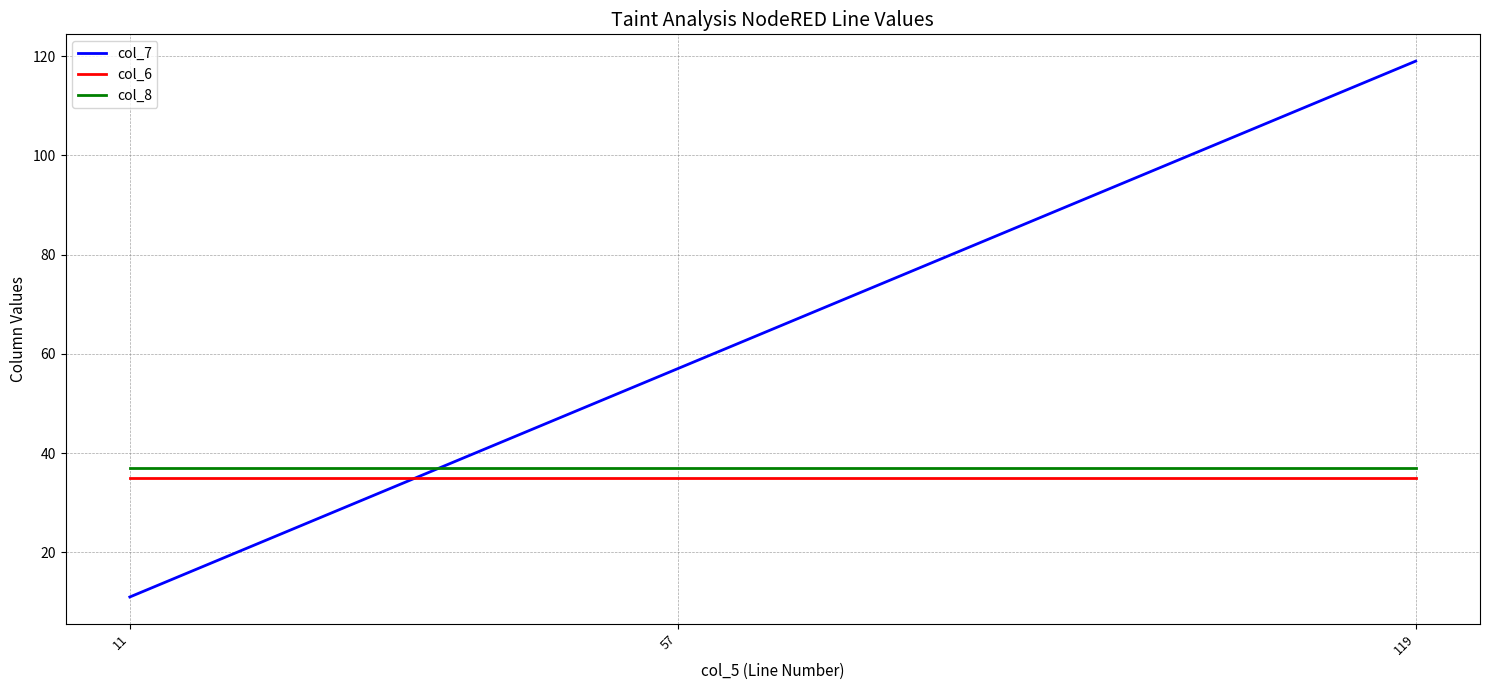

What is the approximate value of col_6 at 57?

35